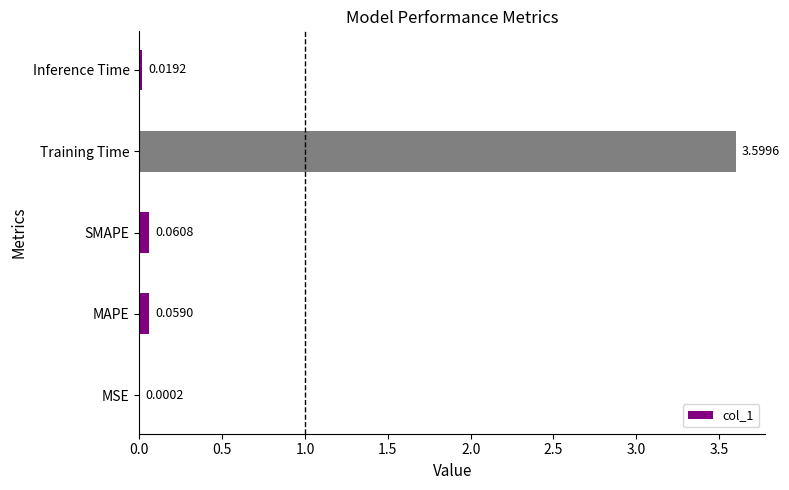

Which has a higher value, Training Time or MAPE?

Training Time